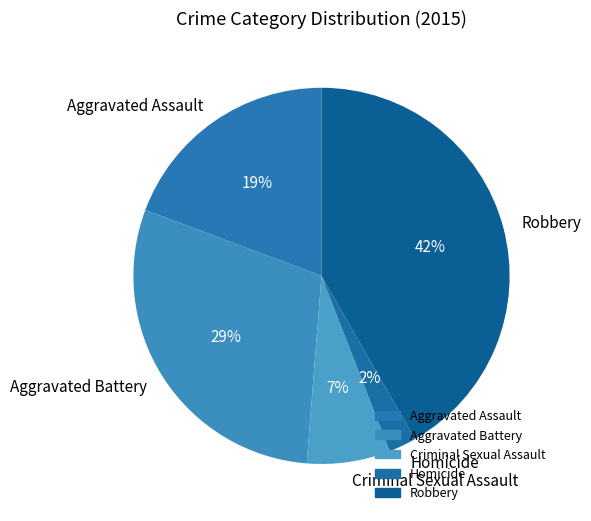

To the nearest percent, what is the difference between the Aggravated Assault and Criminal Sexual Assault slice percentages?

12%